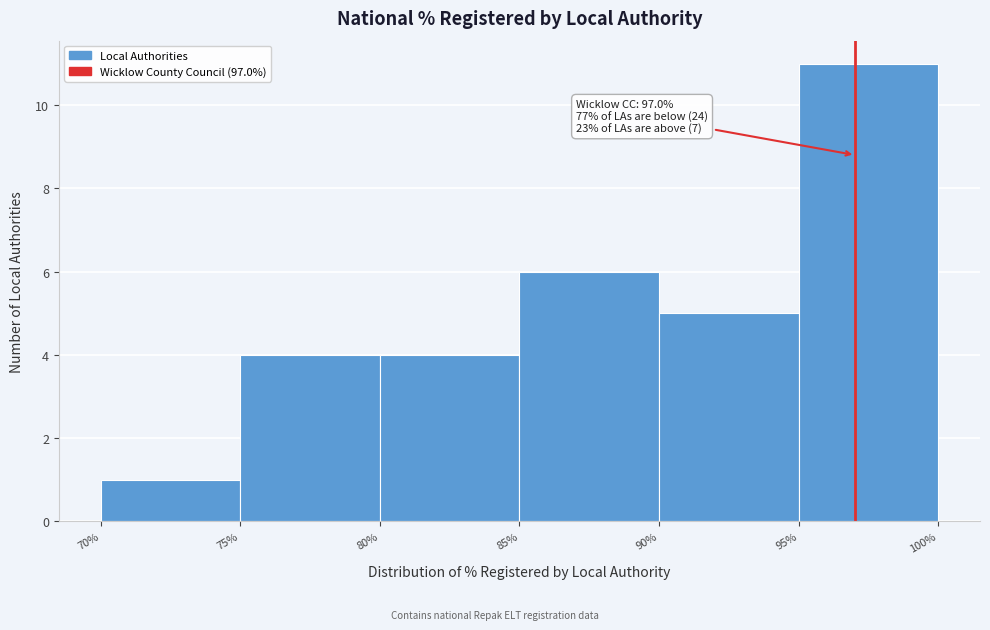

Which range on the x-axis has the tallest bar?

95% to 100%